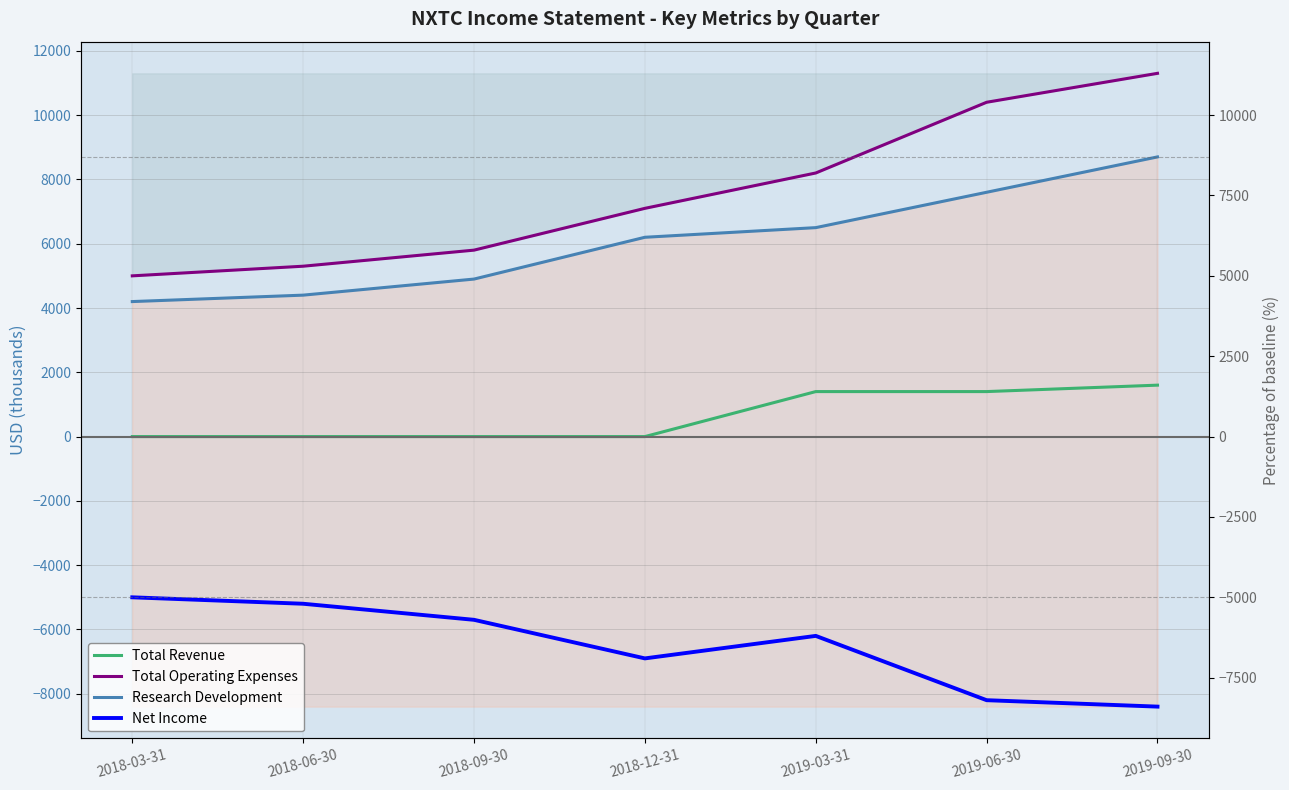

What is the difference between the highest and lowest values at 2018-03-31?

10000